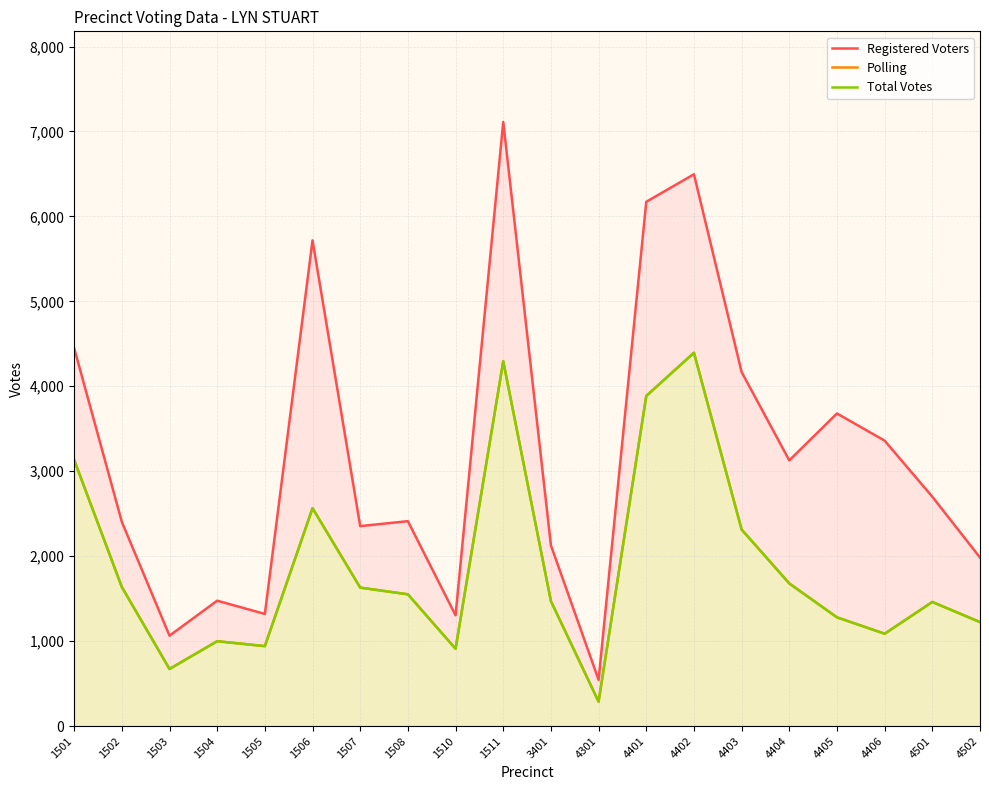

What is the approximate value of Polling at 4402, to the nearest 100?

4400